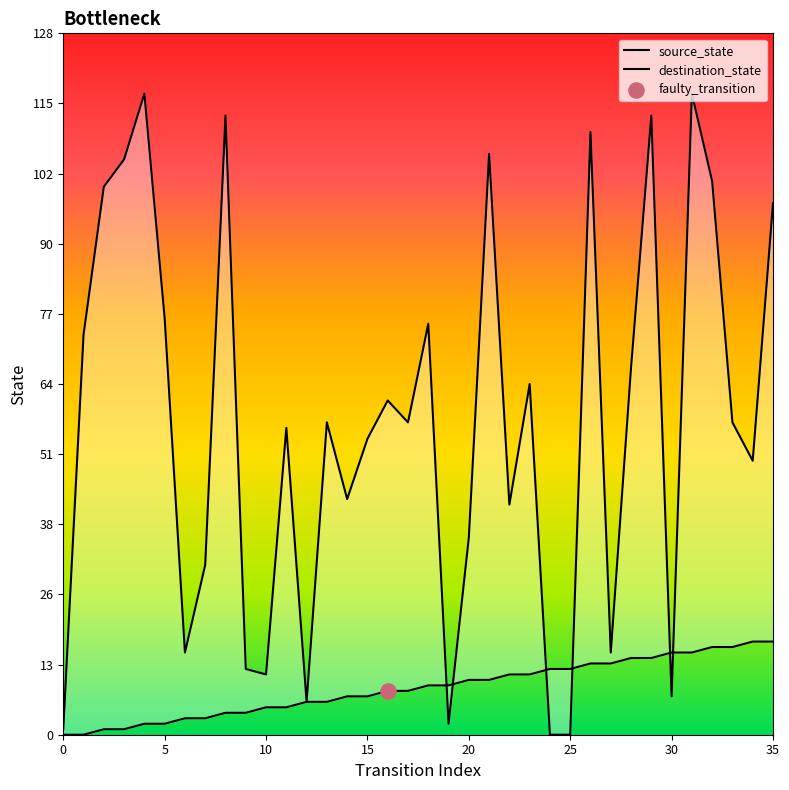

Which series reaches the minimum Y coordinate?

source_state